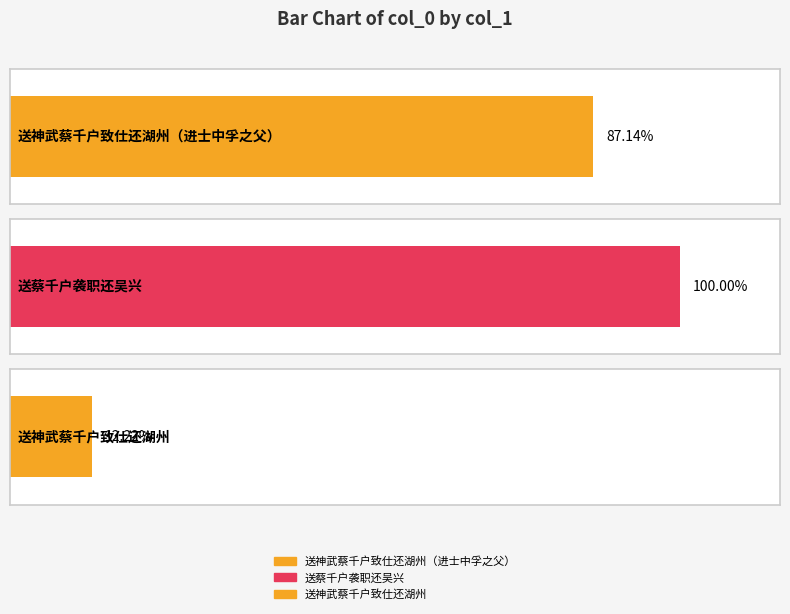

How many values exceed 480042?

1